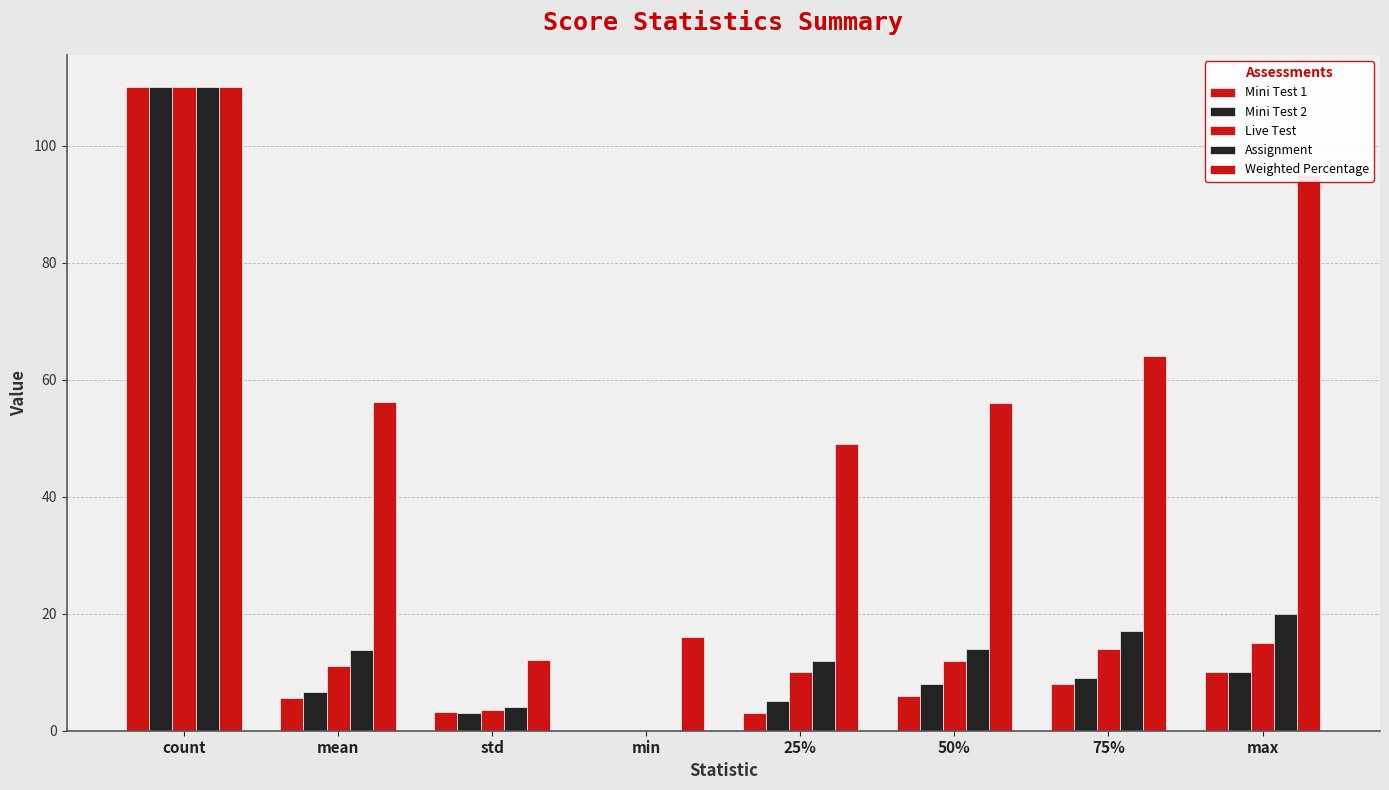

What is the maximum value shown in the chart?

110.0